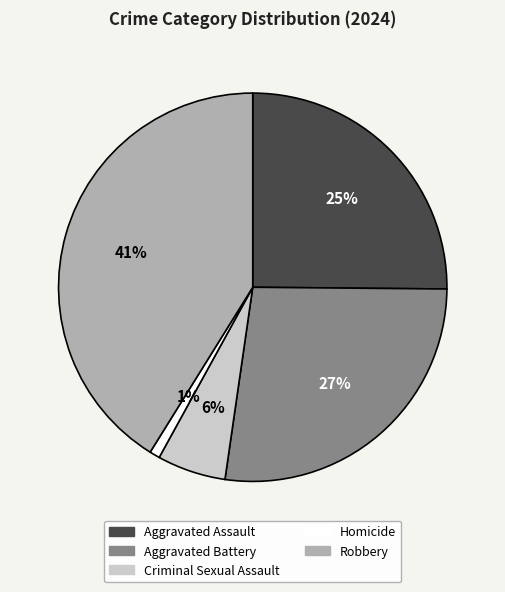

Approximately how many times larger is the value at Aggravated Assault compared to Aggravated Battery?

0.9